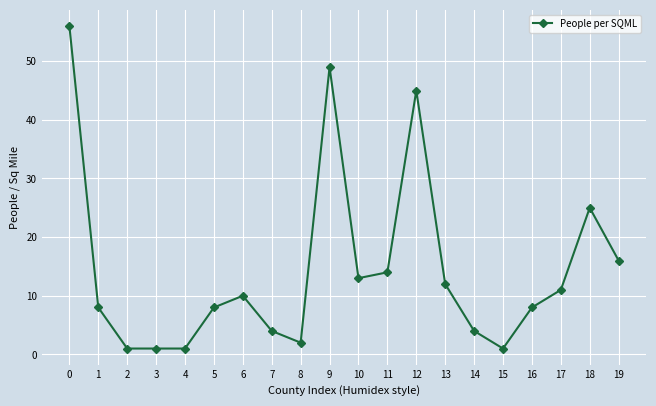

What is the value of the 19th point from the left?

25